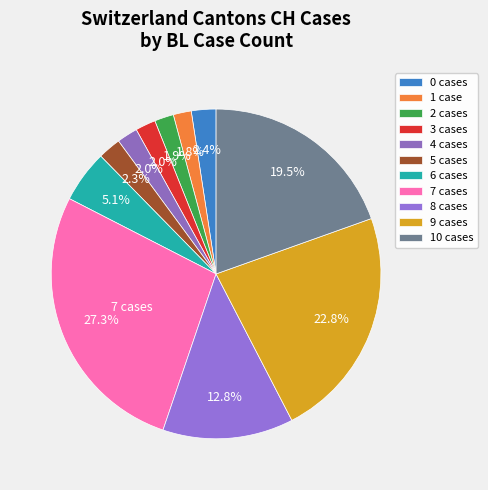

Count the number of slices in the pie.

11